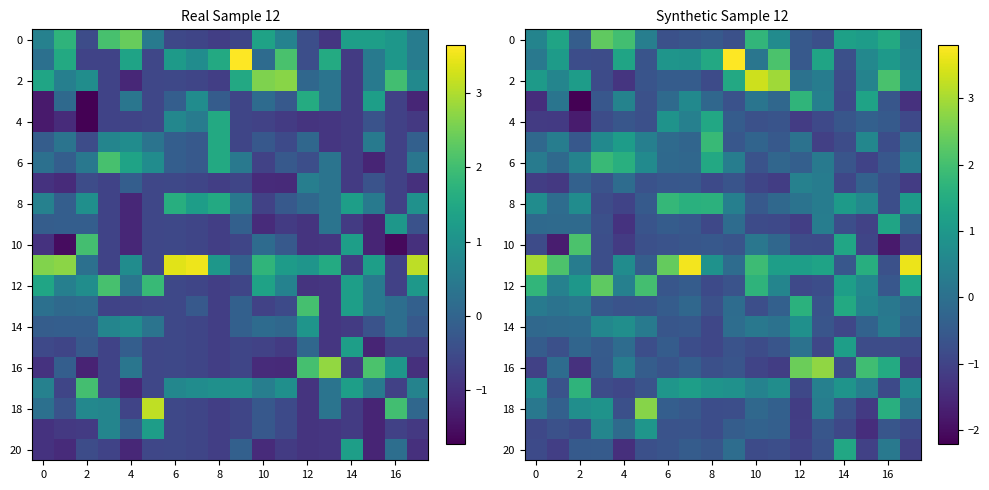

The row_8 series shows 0.1 at 9. True or false?

False